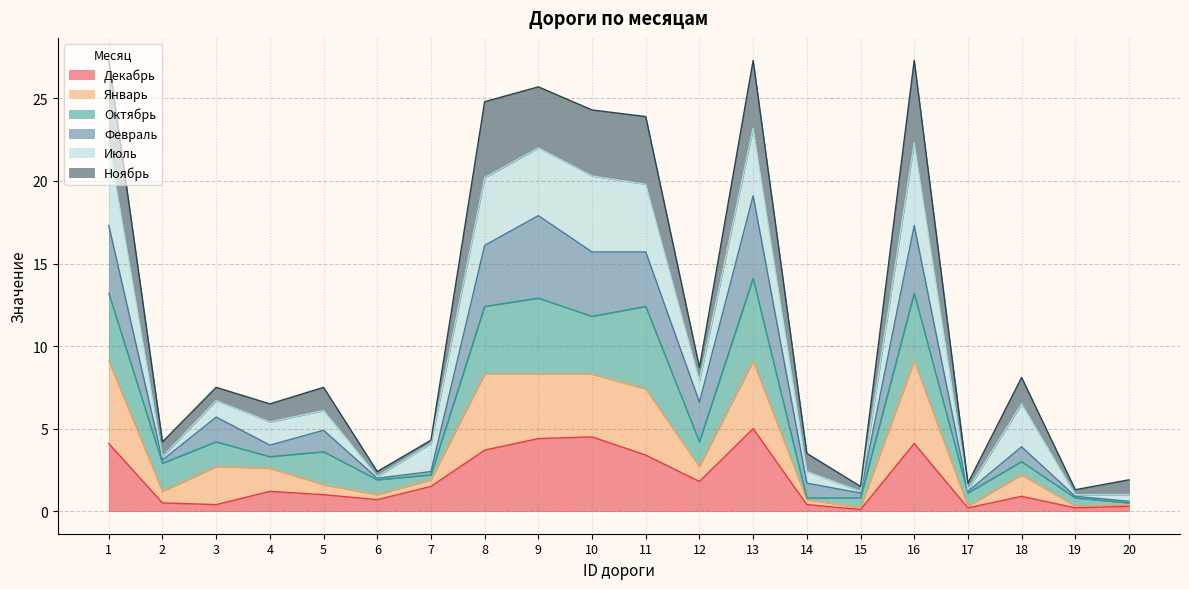

At which label does Февраль first exceed 4?

1